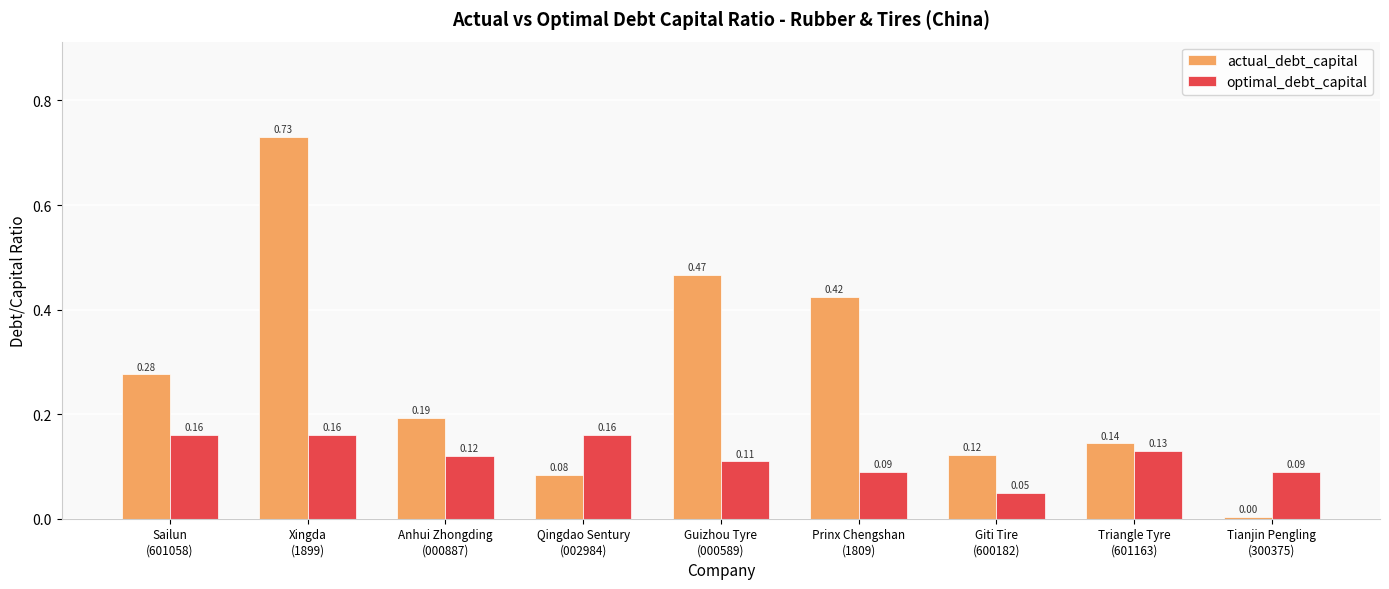

What is the sum of all actual_debt_capital values?

2.4